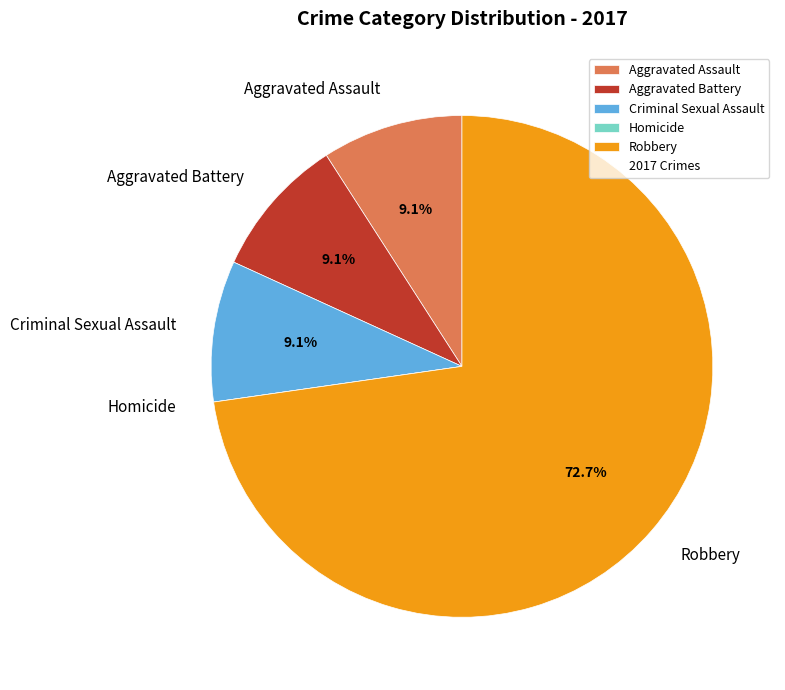

Which slice is the largest?

Robbery